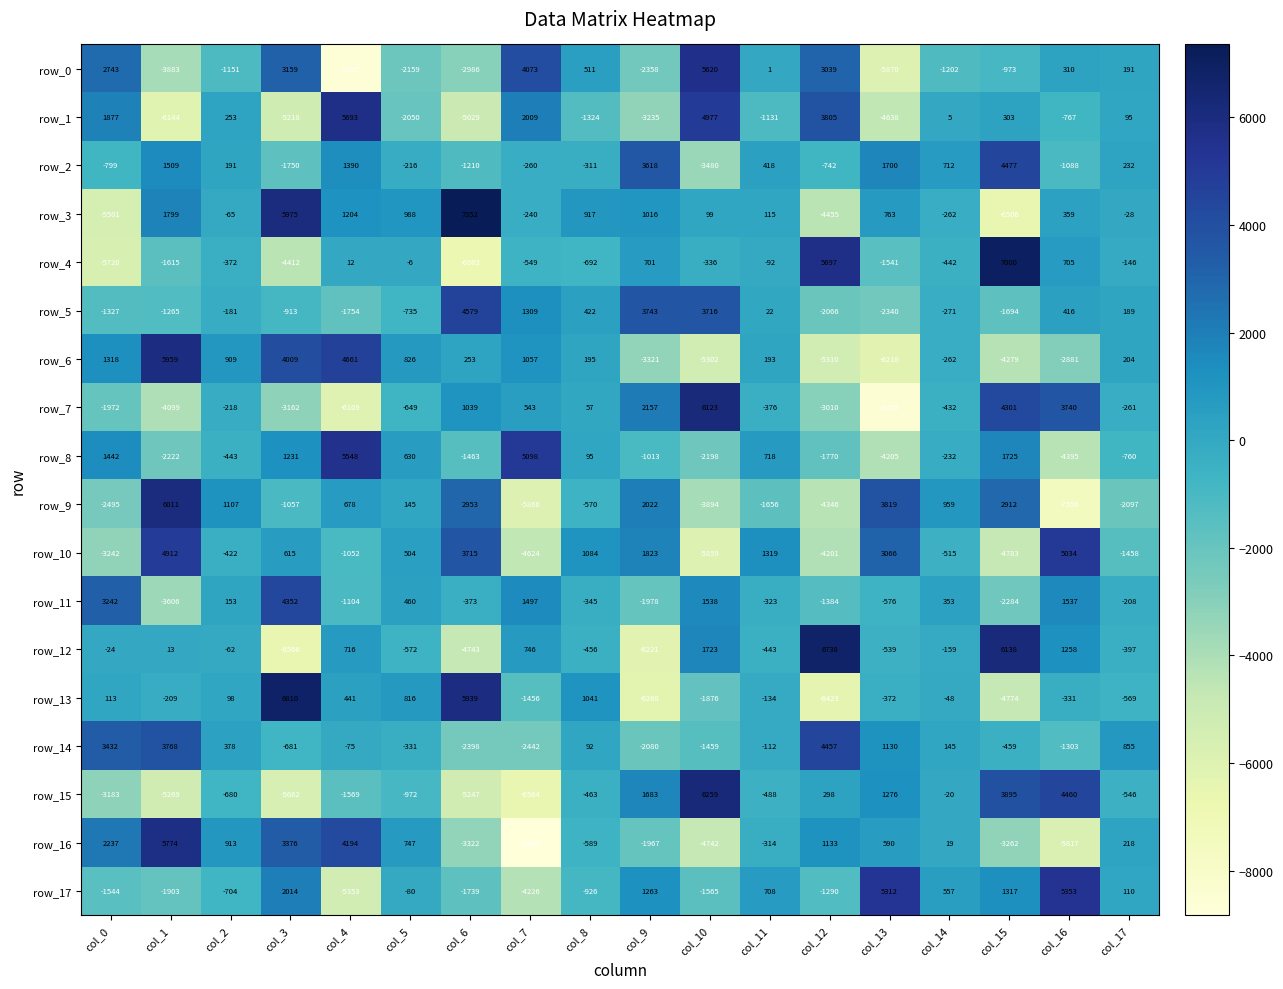

What is the difference between the second highest and minimum values in the row_15 series?

11024